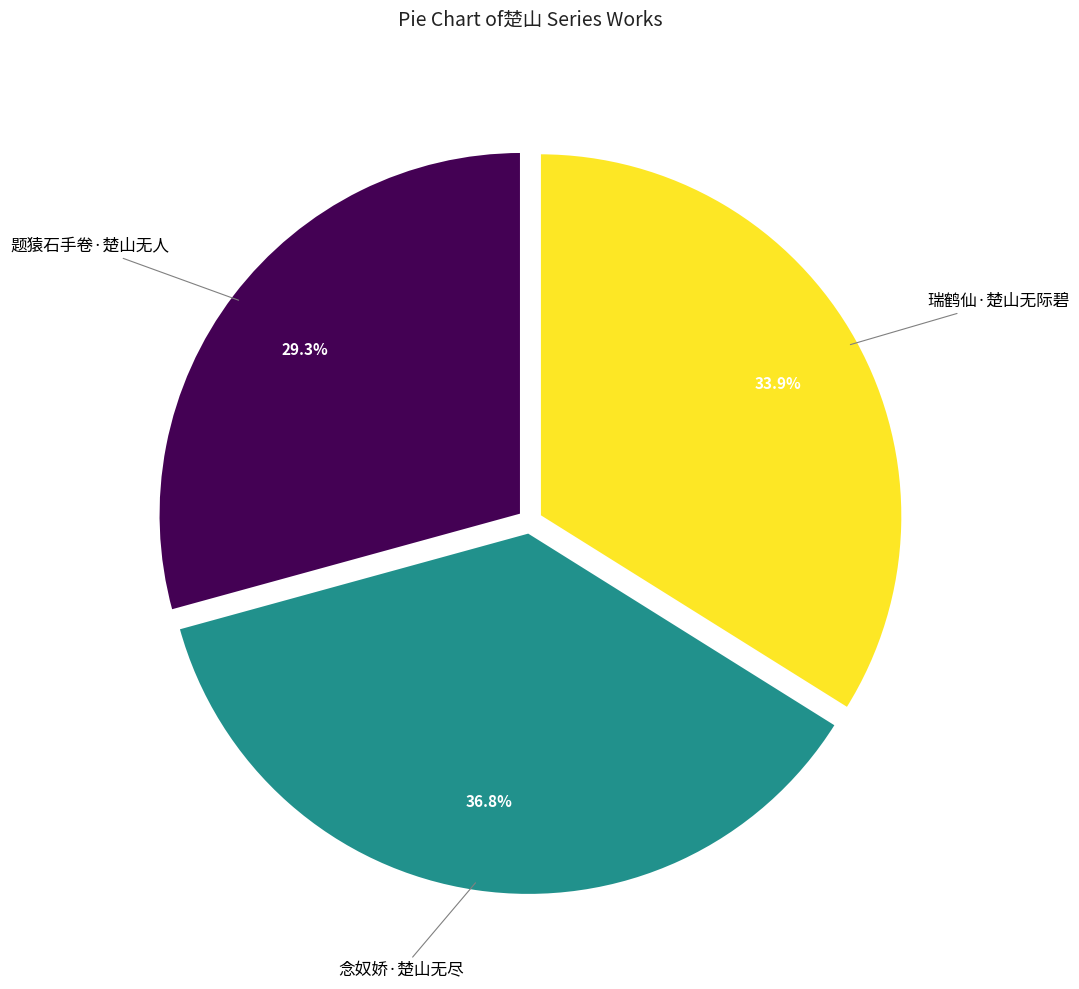

Count the number of slices in the pie.

3